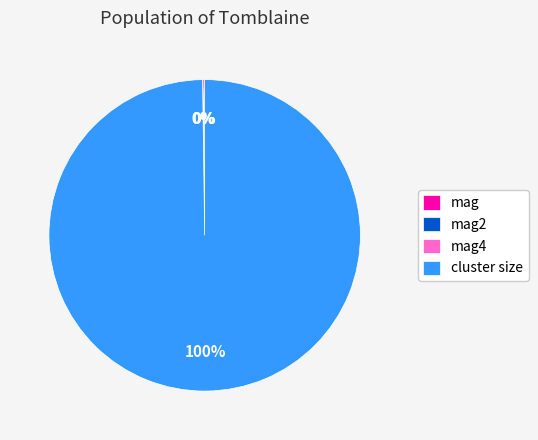

Which category accounts for the majority?

cluster size